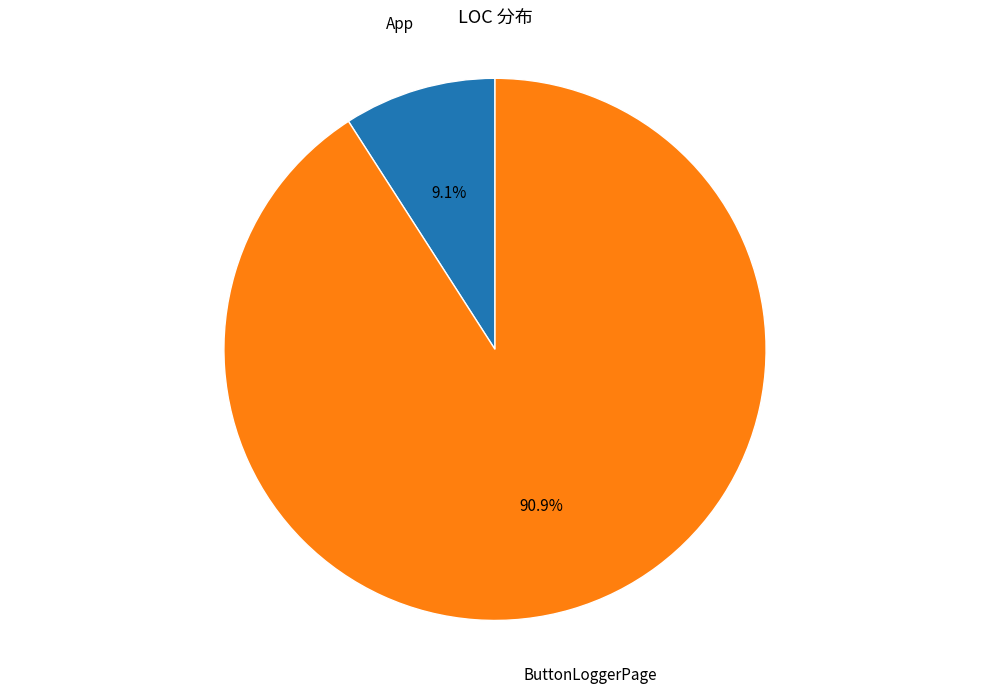

Is there any slice that represents more than half of the pie?

Yes